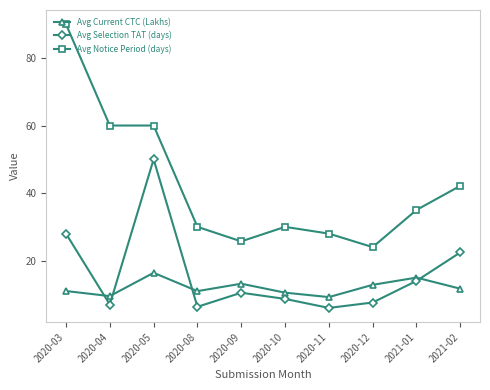

Which series has the largest total across all categories?

Avg Notice Period (days)